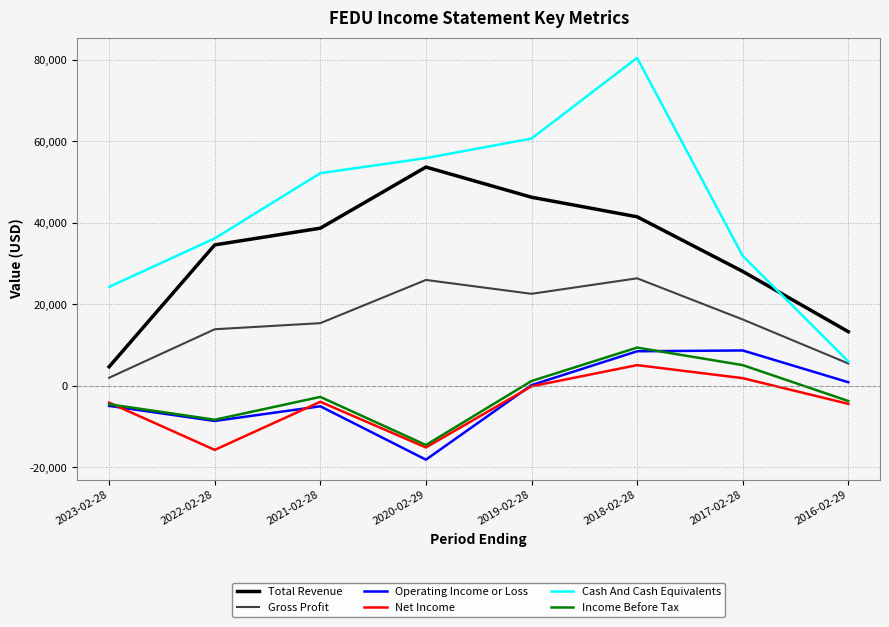

Is this an area chart (filled region under the line)?

No